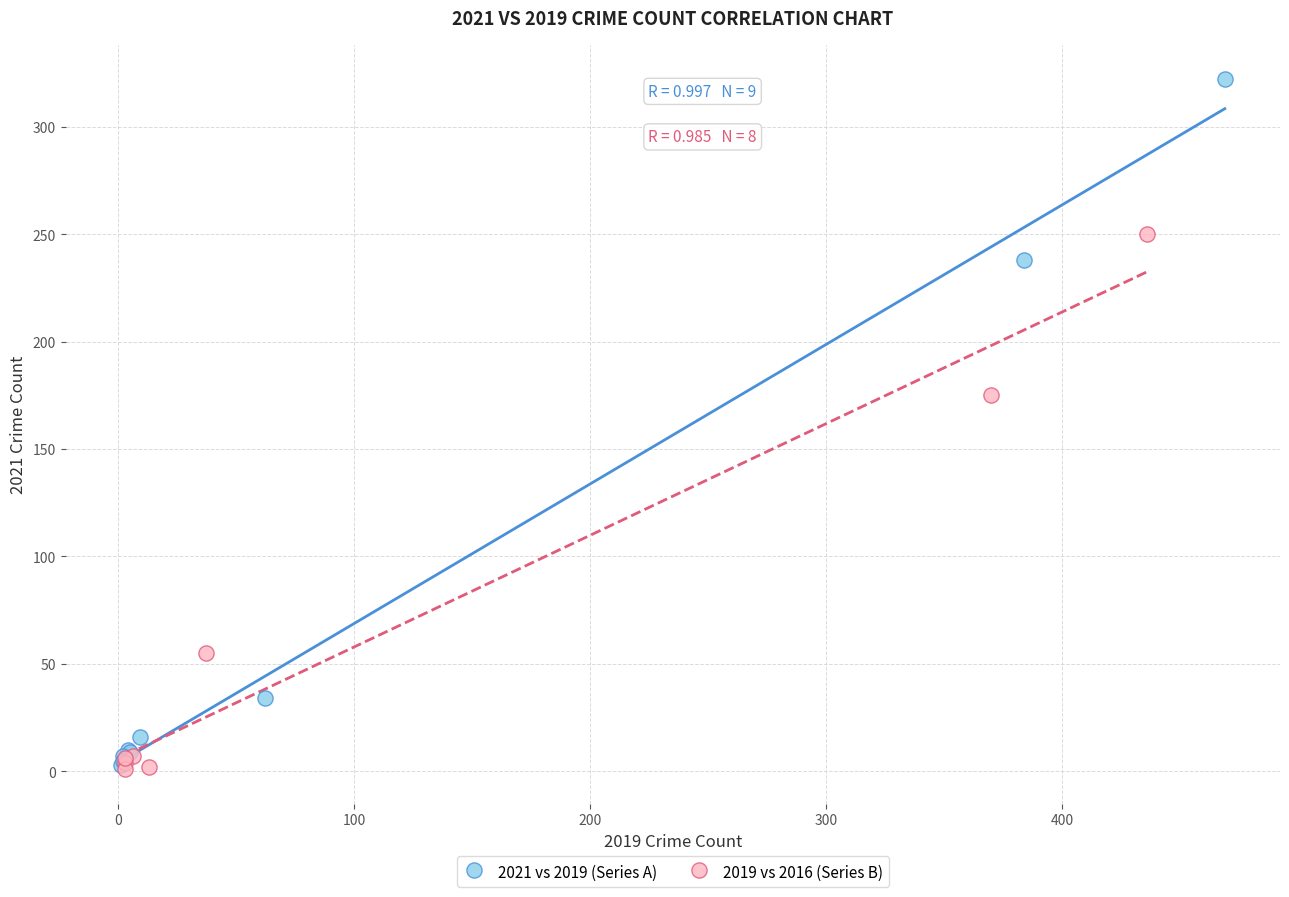

Which series reaches the maximum Y coordinate?

2021 vs 2019 (Series A)